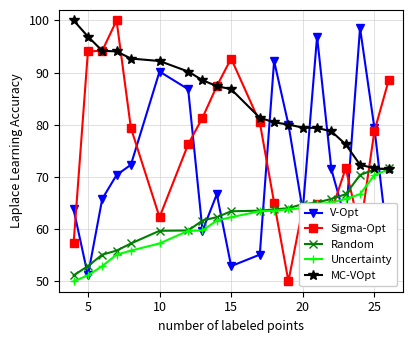

Which series has the largest total across all categories?

MC-VOpt